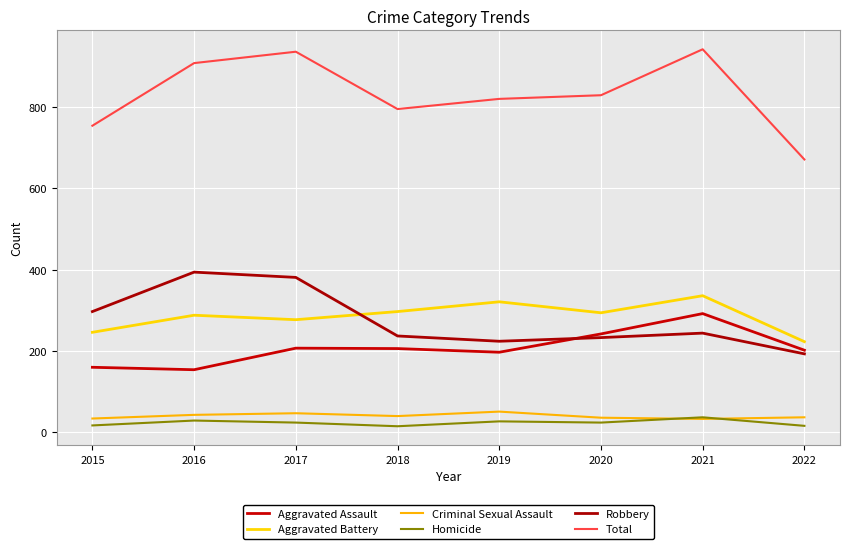

What is the maximum value for Aggravated Assault?

292